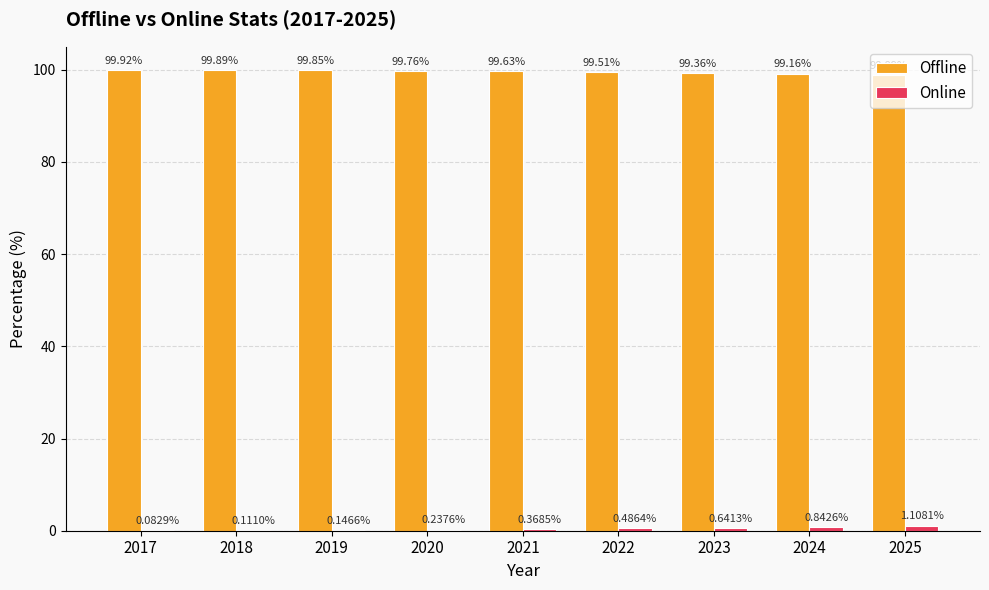

Which series has the largest total across all categories?

Offline